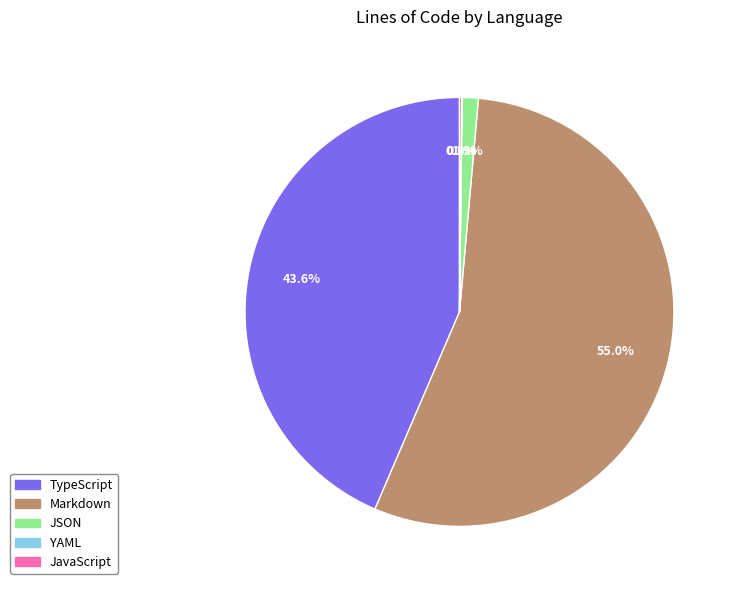

Which slice represents more than half of the pie?

Markdown